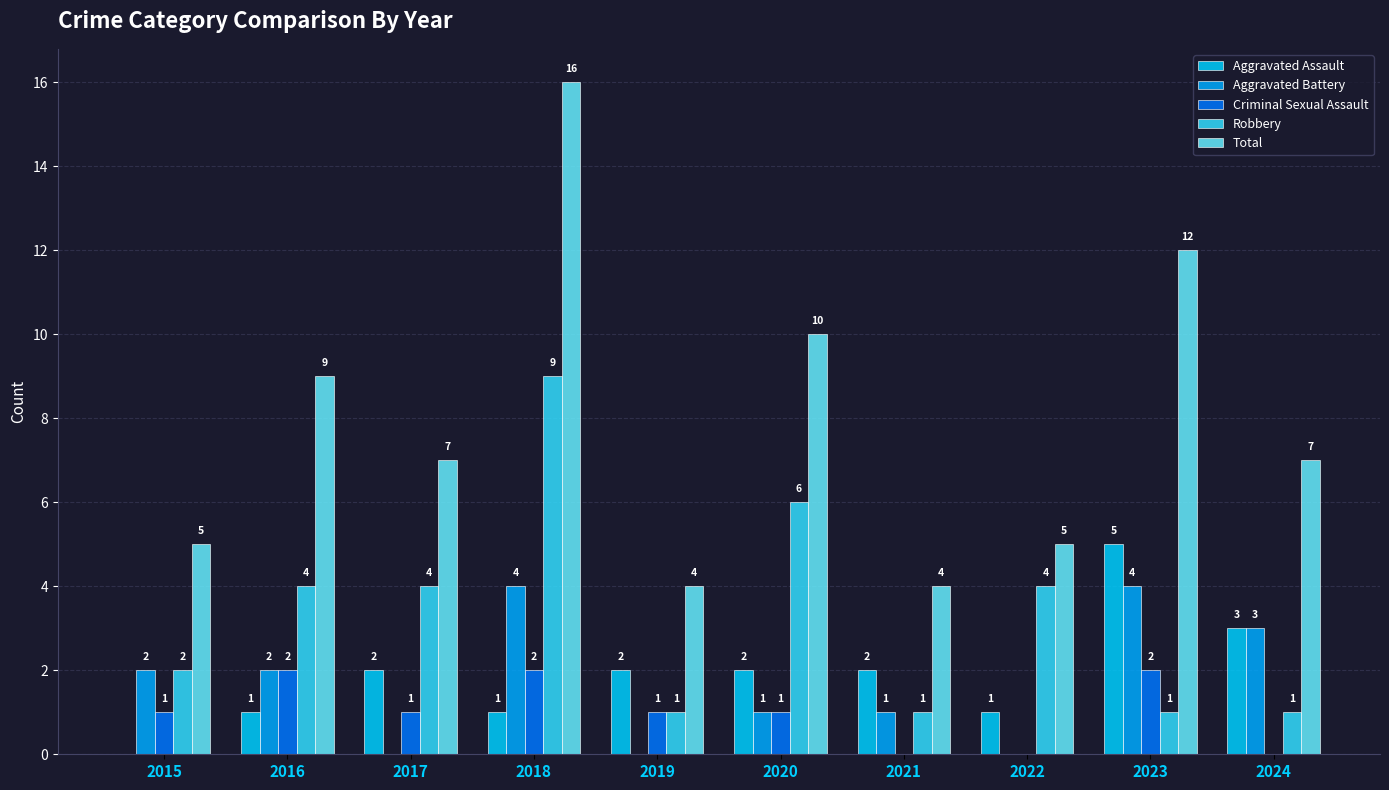

The value of Total at 2023 is 16. True or false?

False